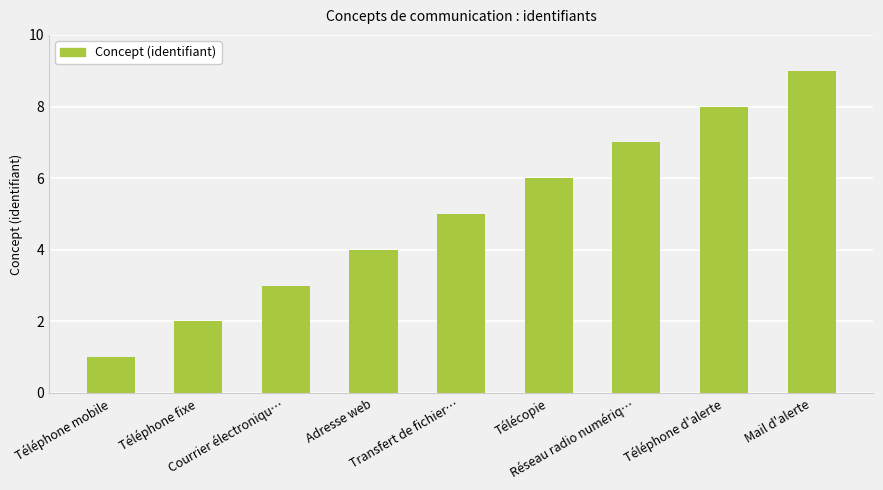

What is the label of the 5th bar from the right?

Transfert de fichier…